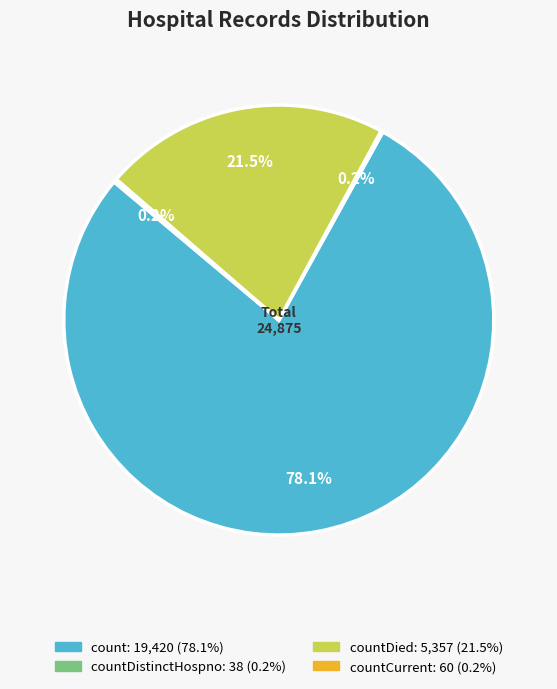

Is there a majority slice in this chart?

Yes